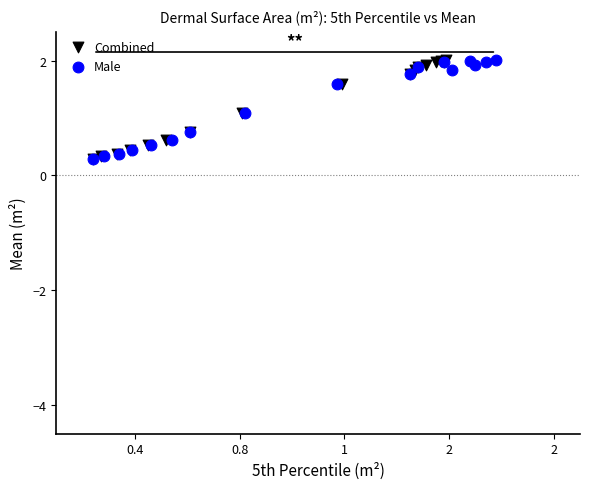

What are all the series names shown in the legend?

Combined, Male